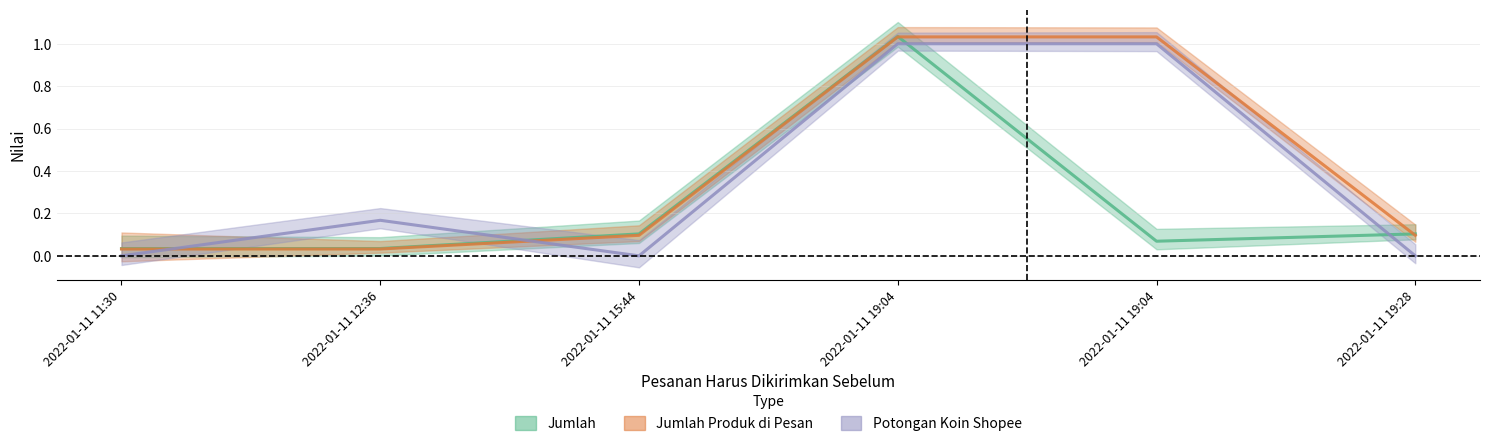

True or false: Jumlah Produk di Pesan and Potongan Koin Shopee cross at least once.

True